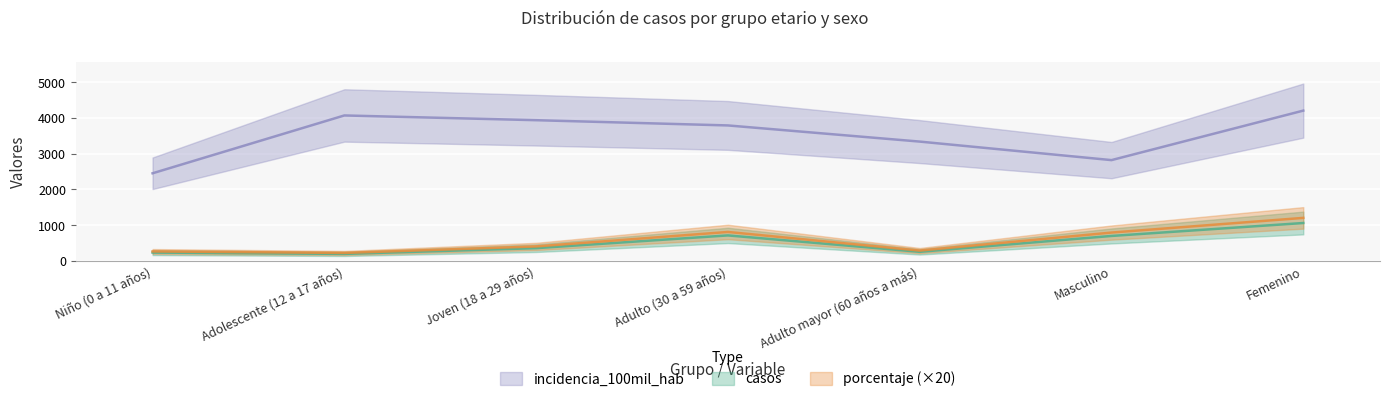

Which series has the widest spread of values?

incidencia_100mil_hab